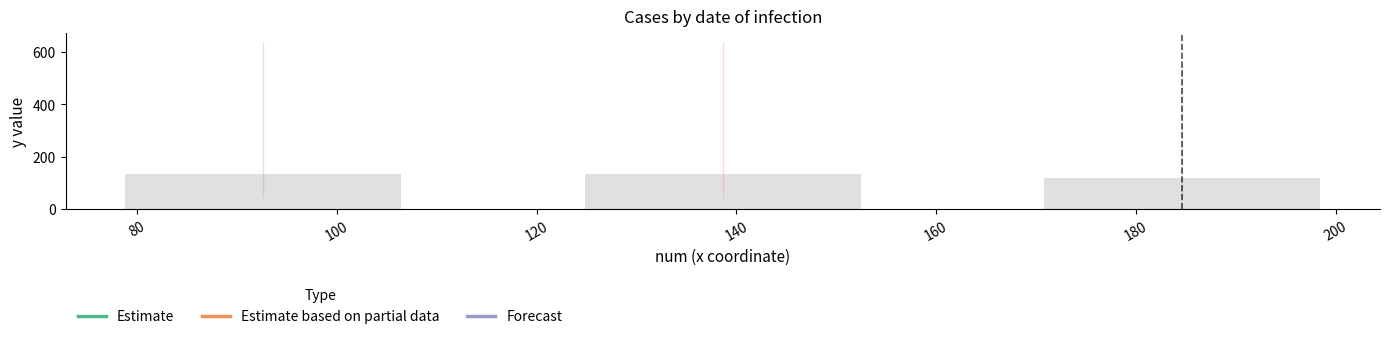

Approximately how many times larger is the value at 140 compared to 100?

1.0